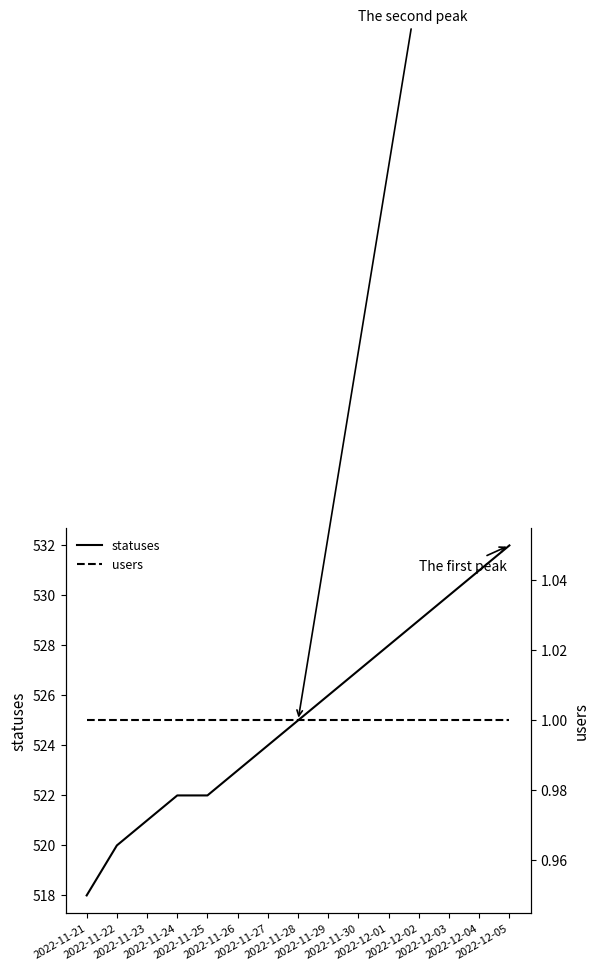

What is the sum of all users values?

15